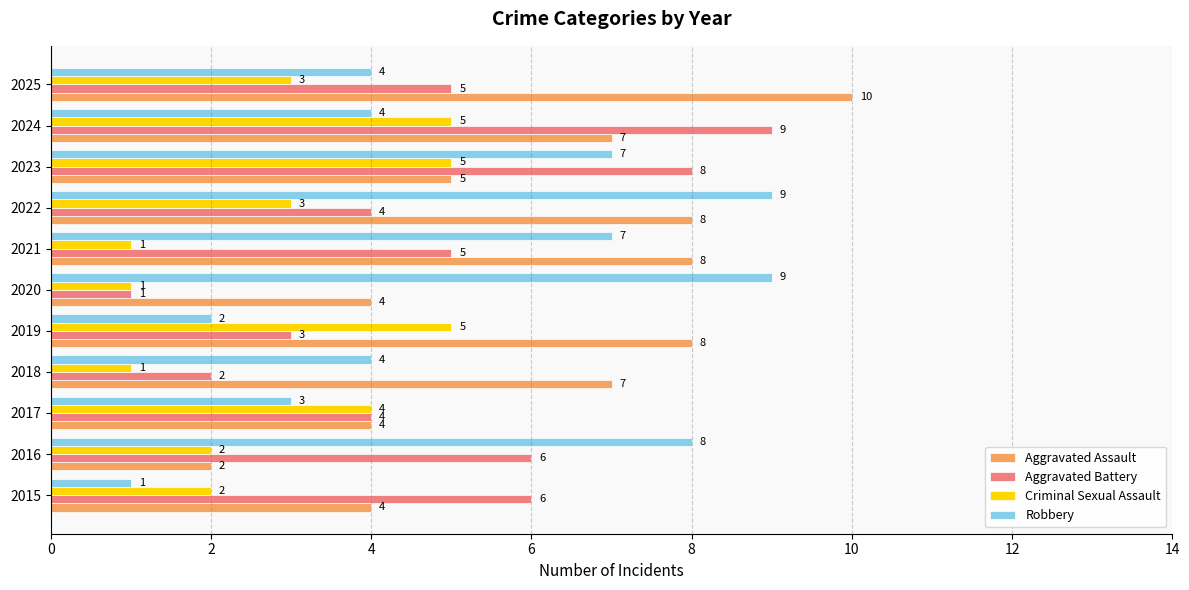

At how many categories does at least one series exceed 3?

11